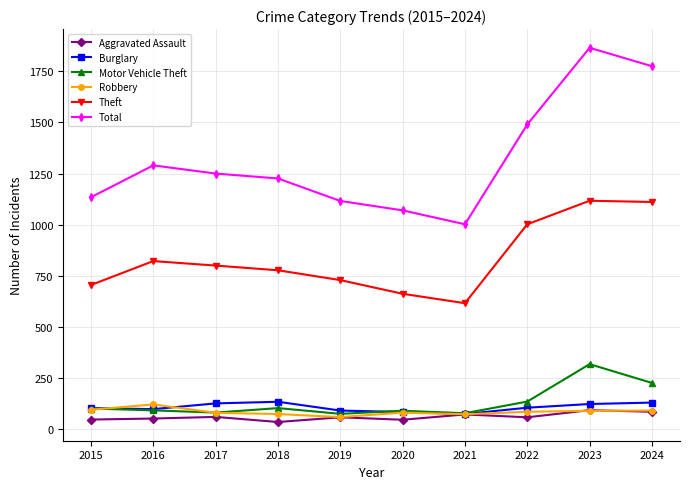

True or false: Burglary and Theft cross at least once.

False